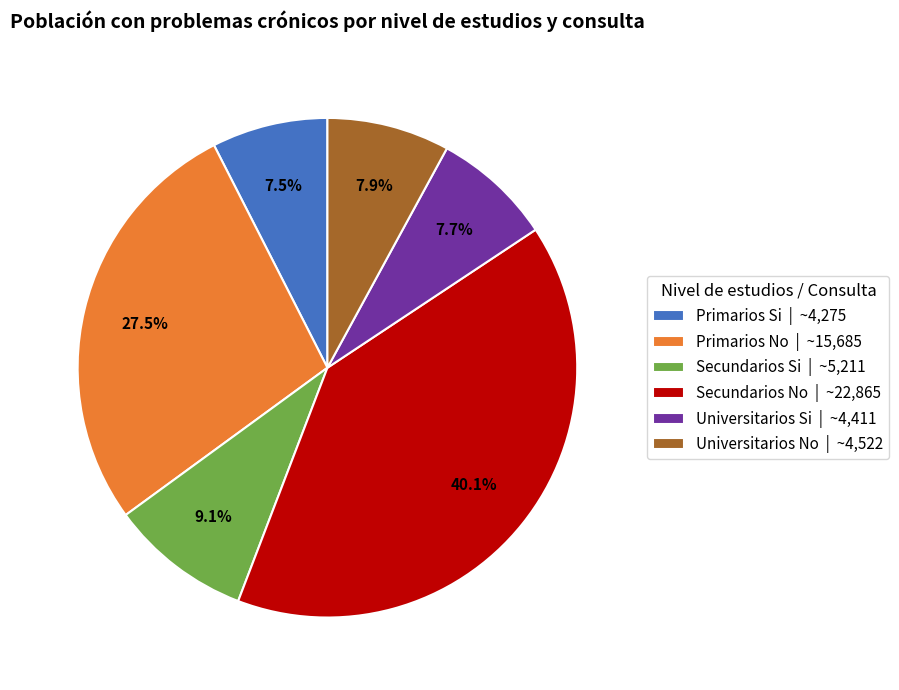

What percentage is the Universitarios Si slice, to the nearest percent?

8%